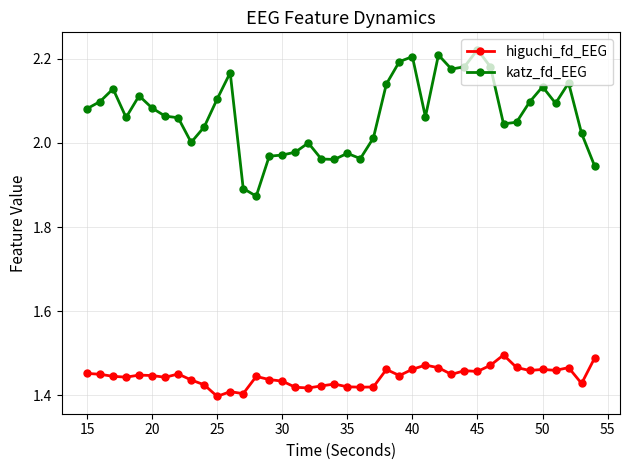

True or false: higuchi_fd_EEG has more than 0 interior local peaks.

True